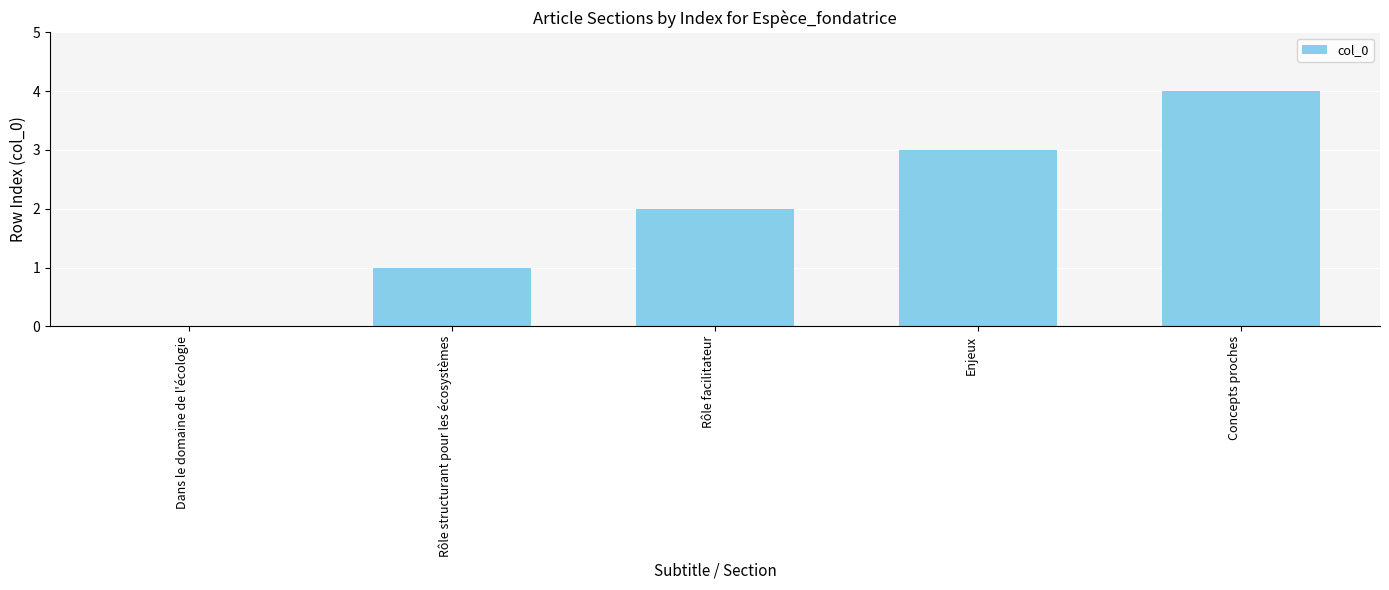

Count the number of categories in the chart.

5